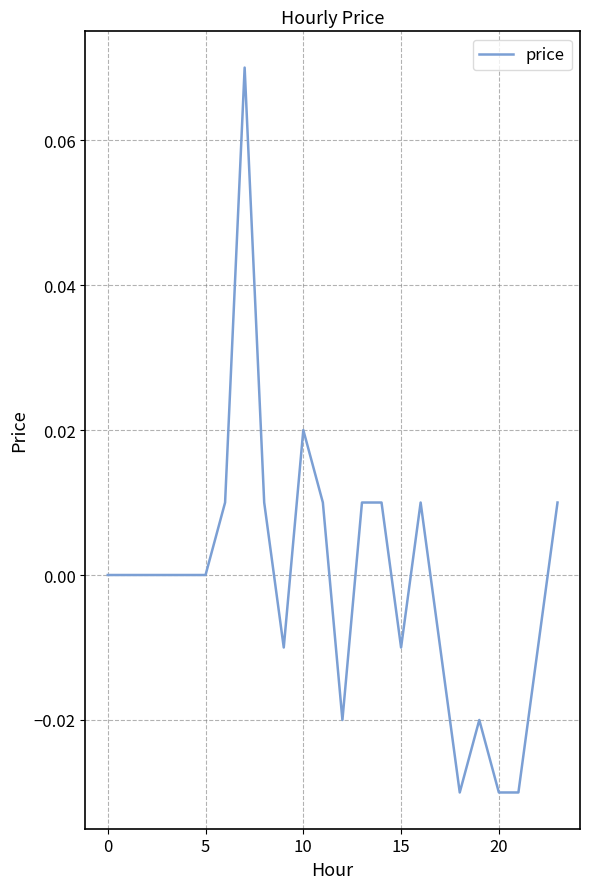

Between 15 and 5, which is larger?

5